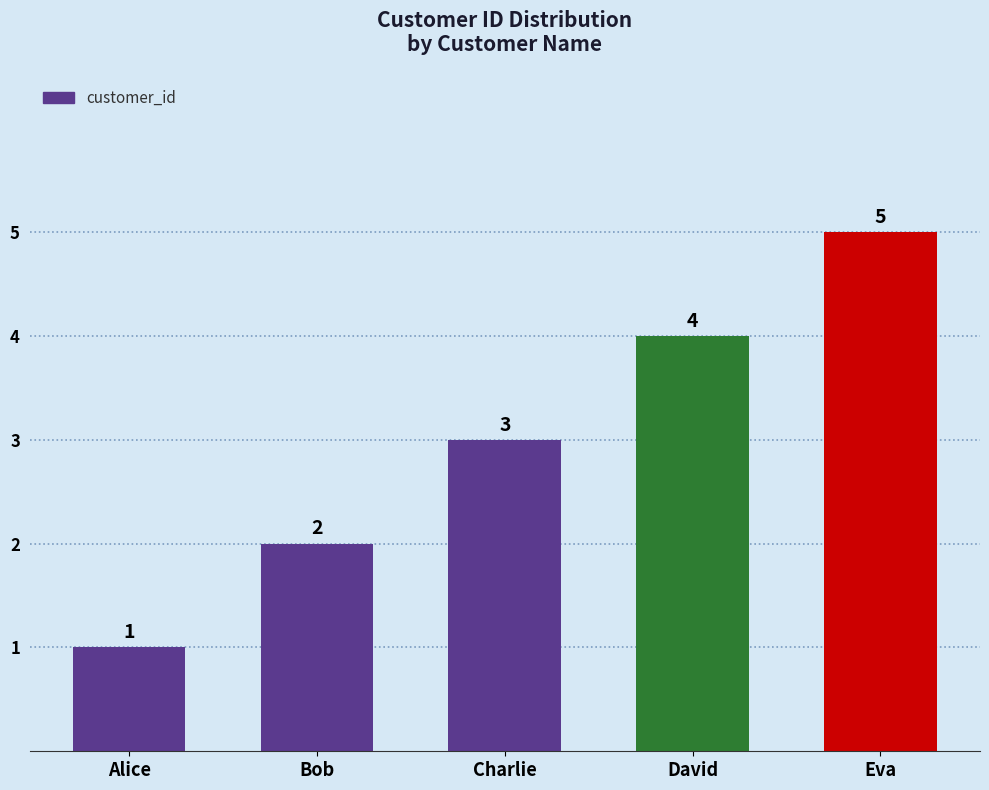

How many values are below 3?

2